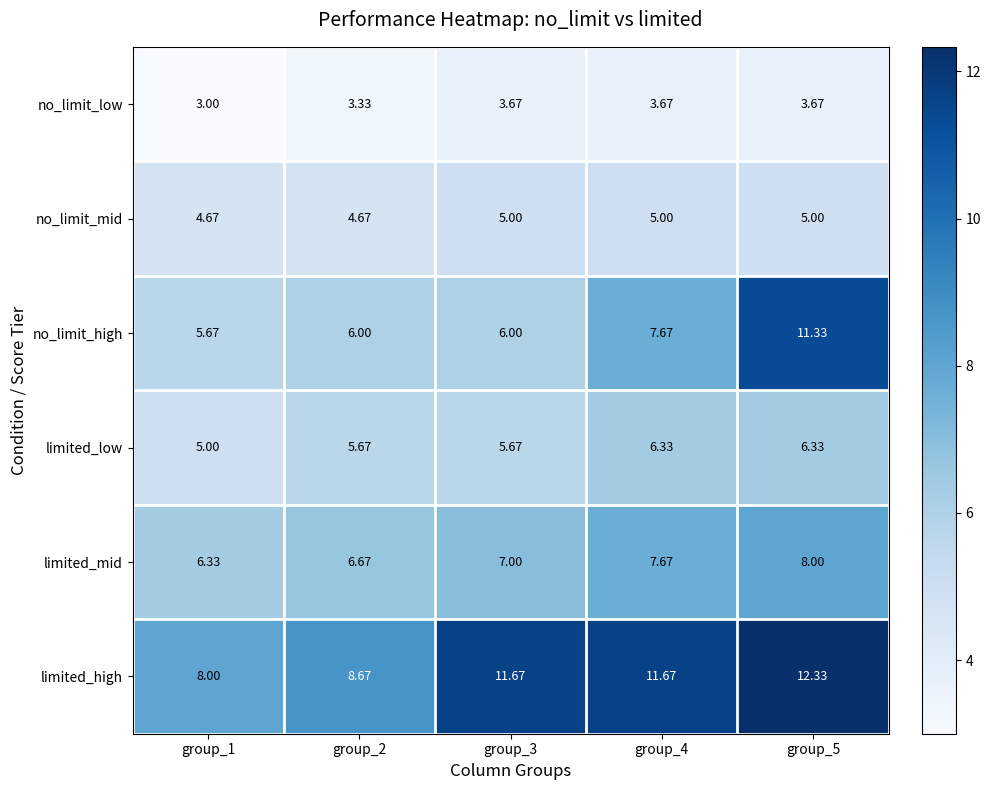

Which series has the largest range (max minus min)?

no_limit_high